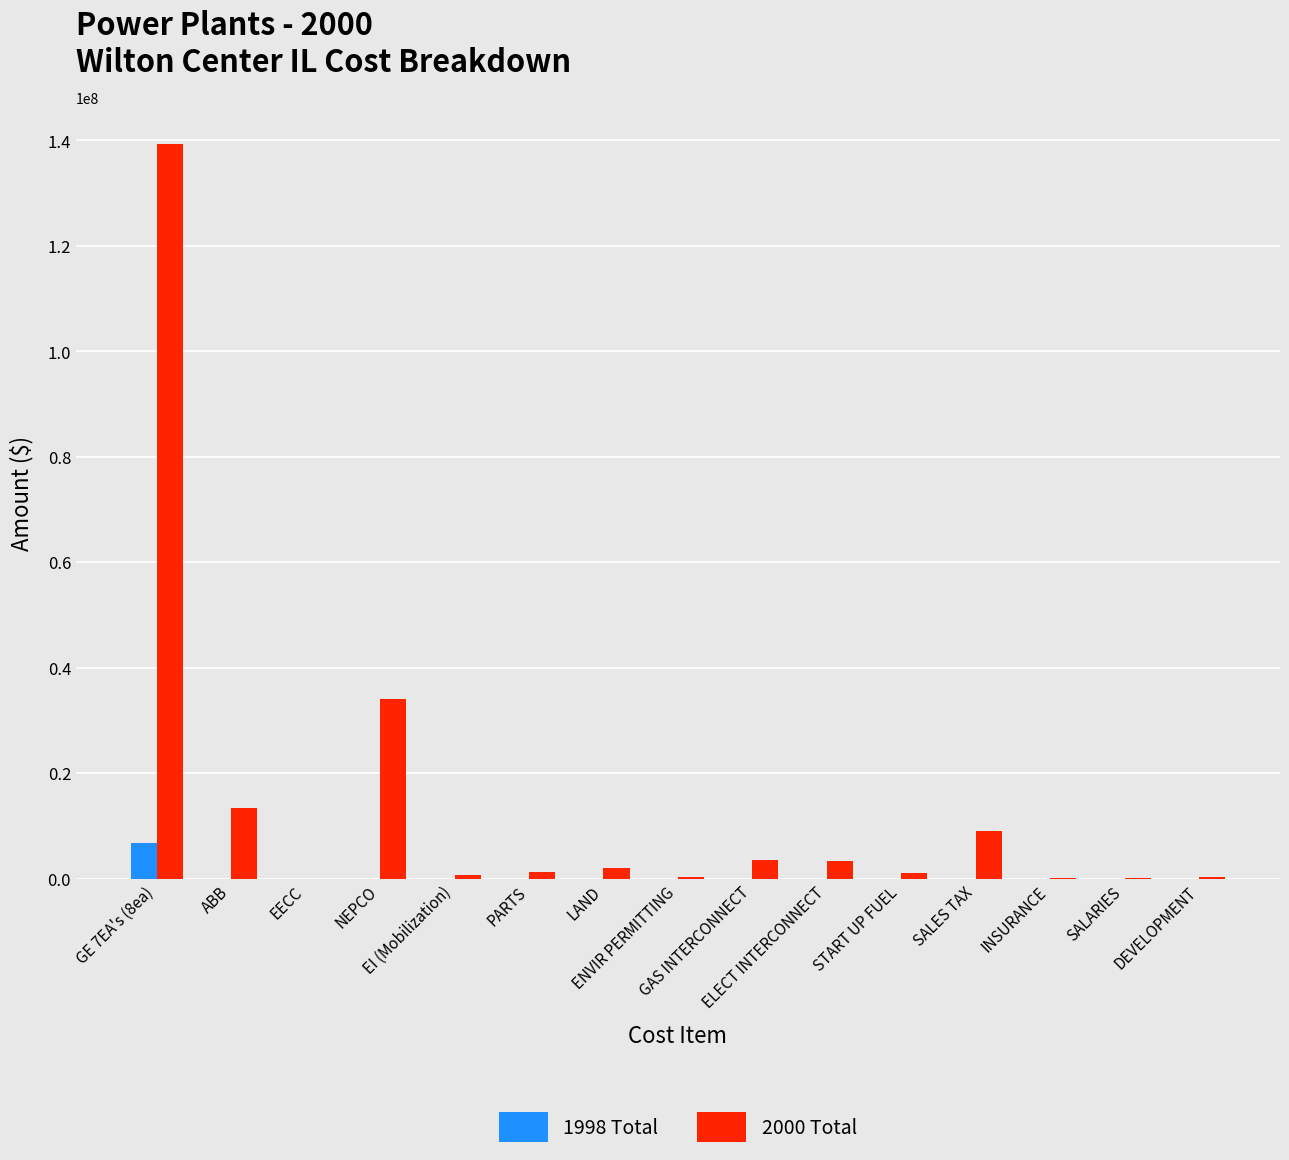

Which series has the widest spread of values?

2000 Total